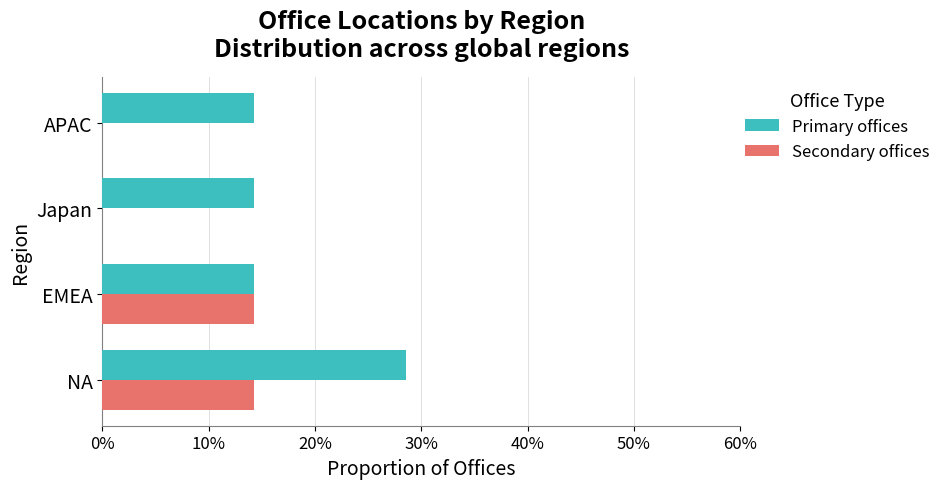

What is the highest value of the Primary offices series?

0.3